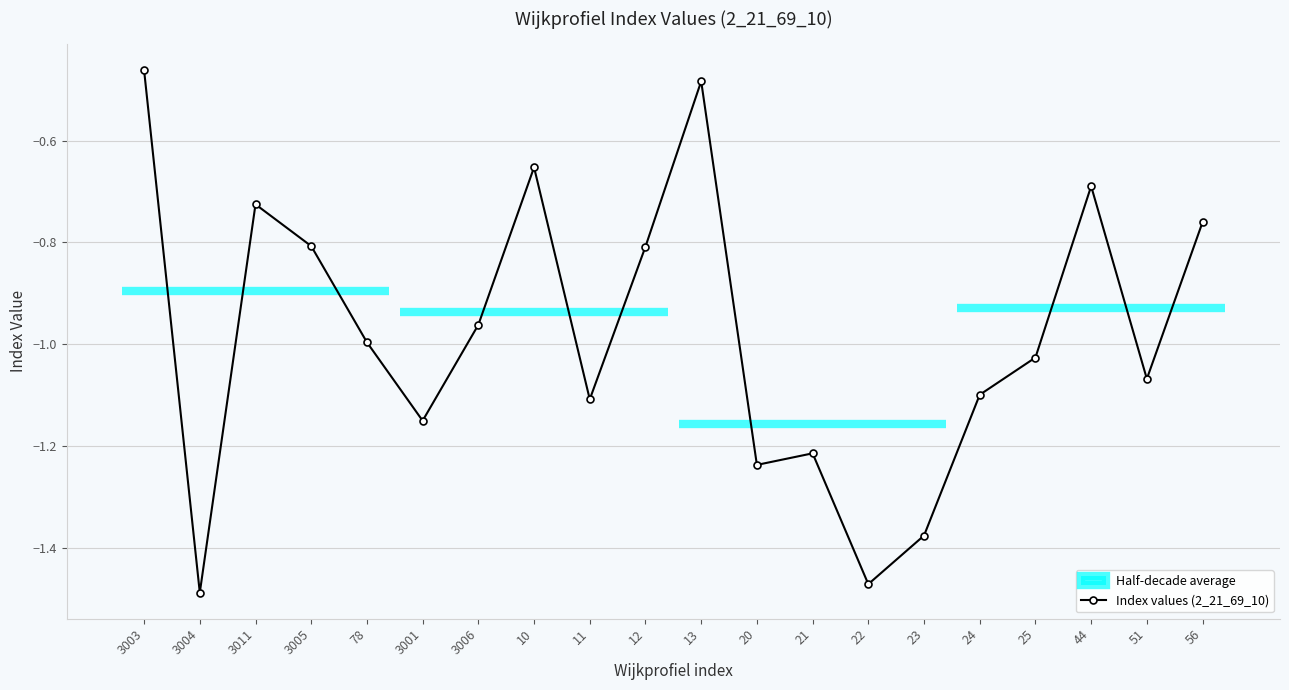

The value at 3005 is -0.4. True or false?

False